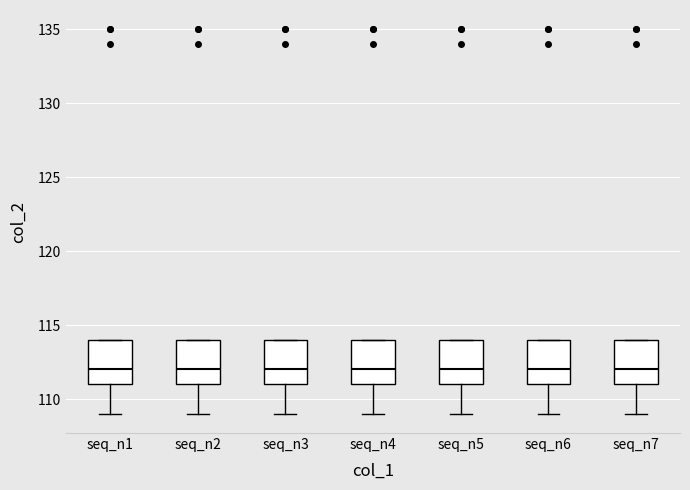

Where is the upper edge of the box for seq_n4 on the y-axis? The values are not printed on the chart, so give them approximately, as read against the axis.

114